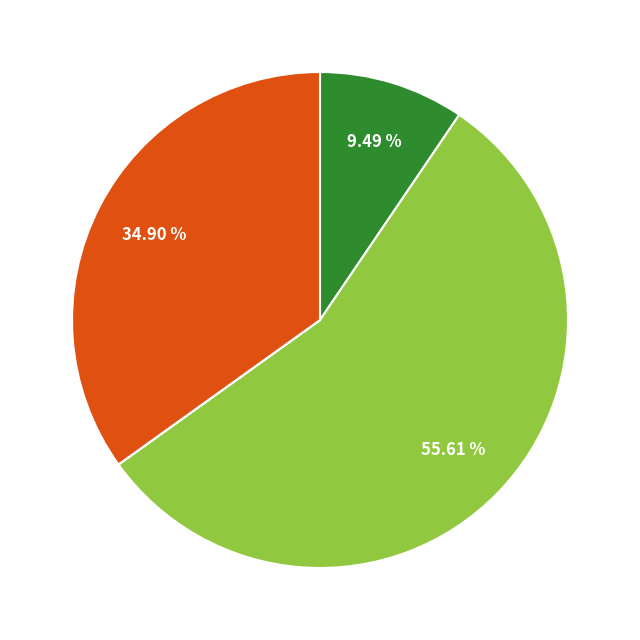

Does any single category account for the majority?

Yes